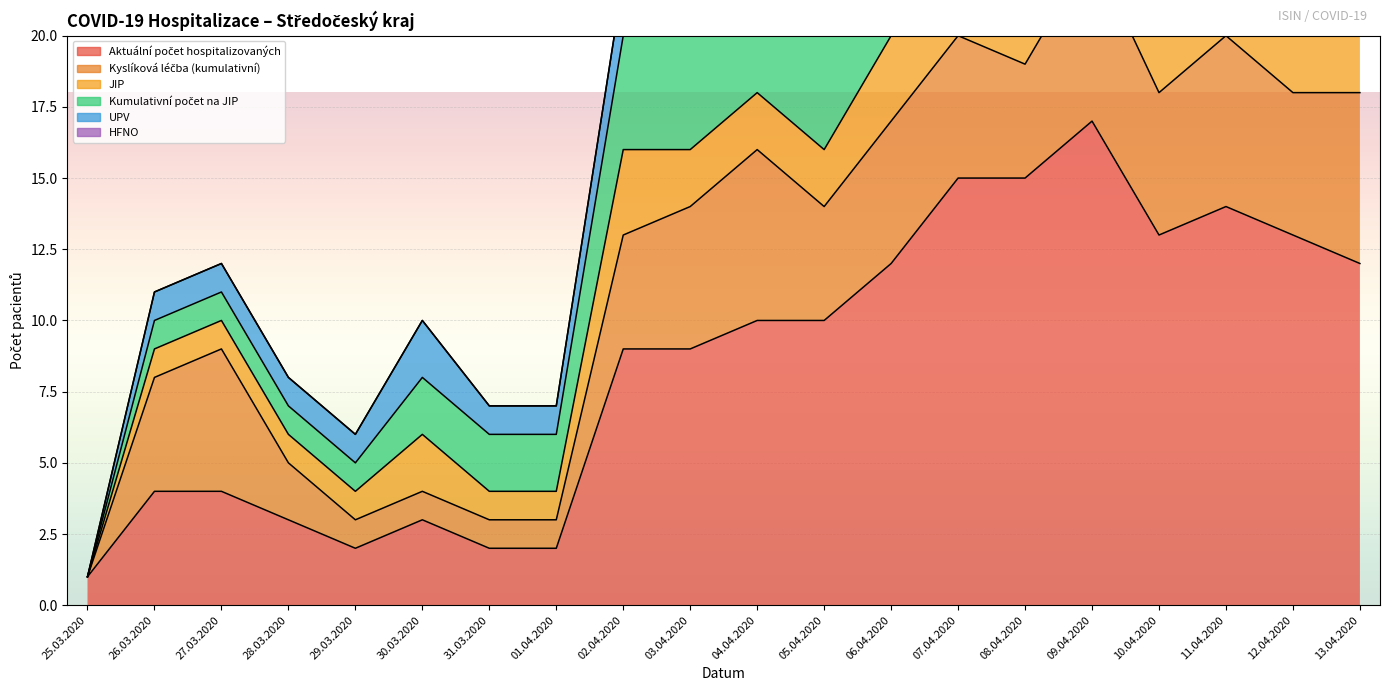

True or false: Aktuální počet hospitalizovaných and UPV cross at least once.

False